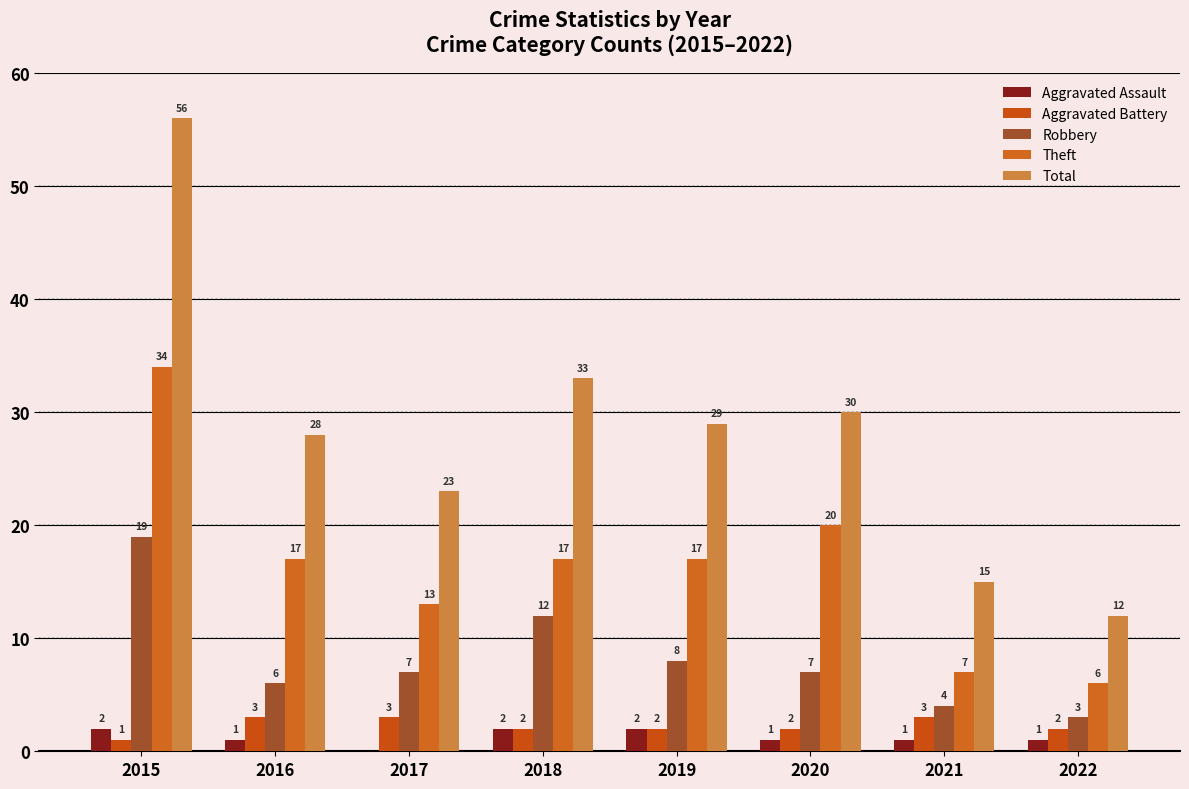

What is the approximate value of Aggravated Battery at 2016?

3